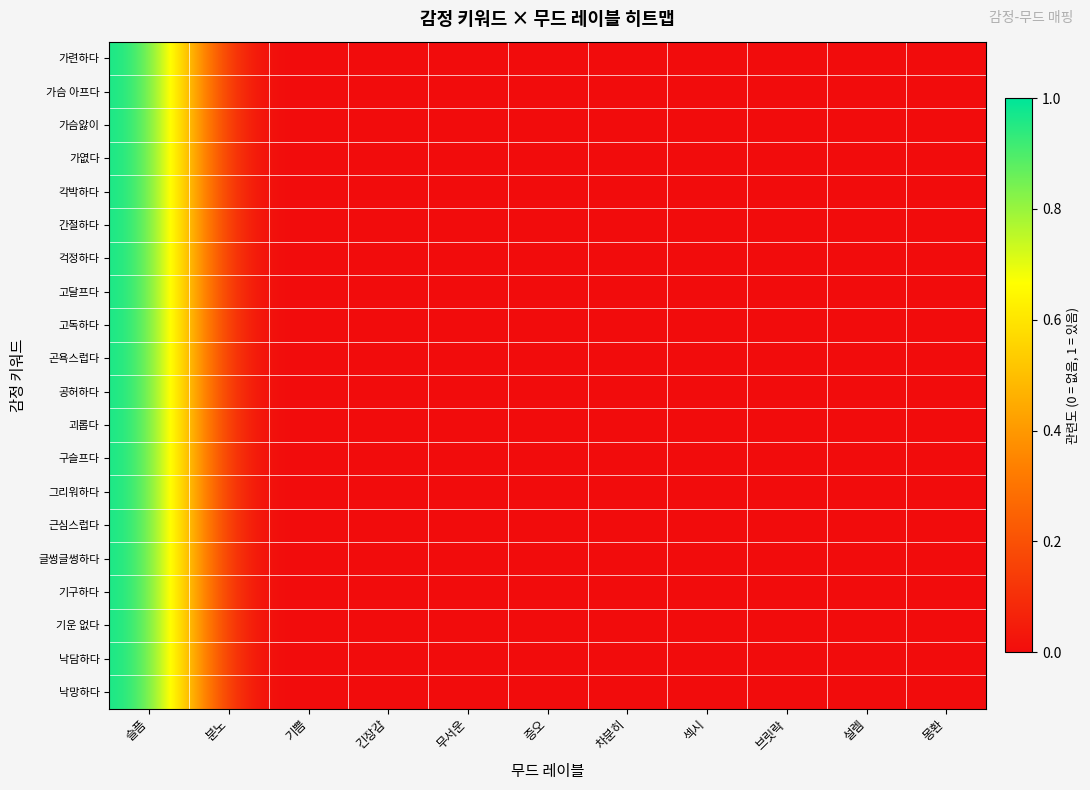

Count the number of categories in the chart.

11